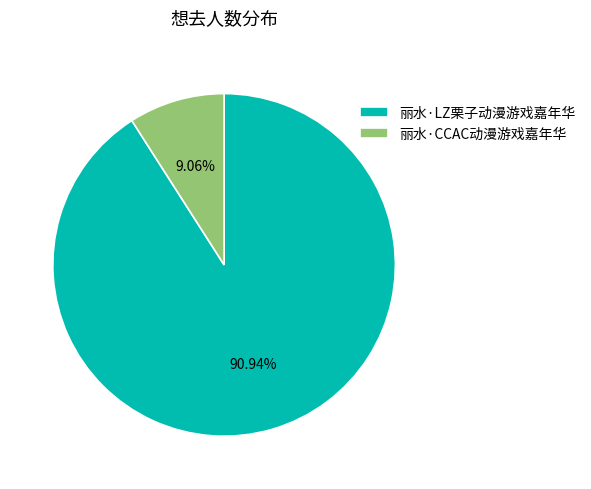

What percentage is the 丽水·CCAC动漫游戏嘉年华 slice, to the nearest percent?

9%